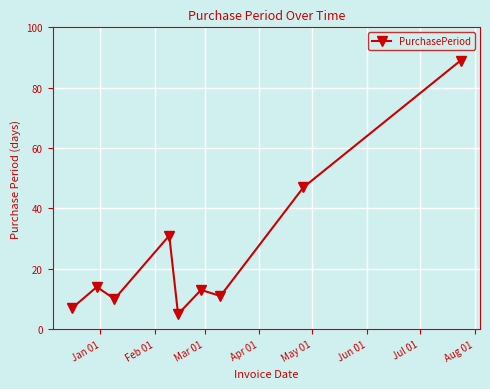

What is the minimum value shown in the chart?

5